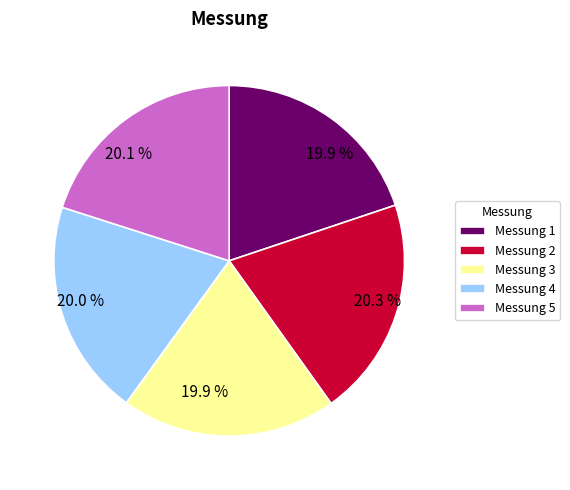

Is there any slice that represents more than half of the pie?

No